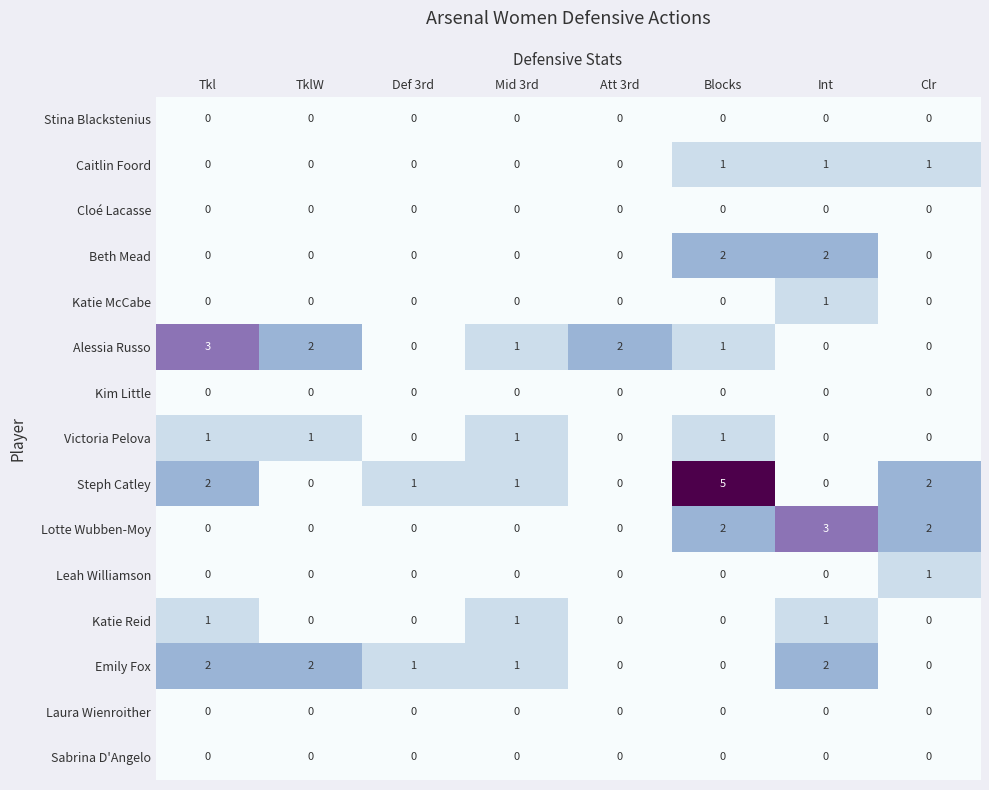

Which series has the largest total across all categories?

Steph Catley